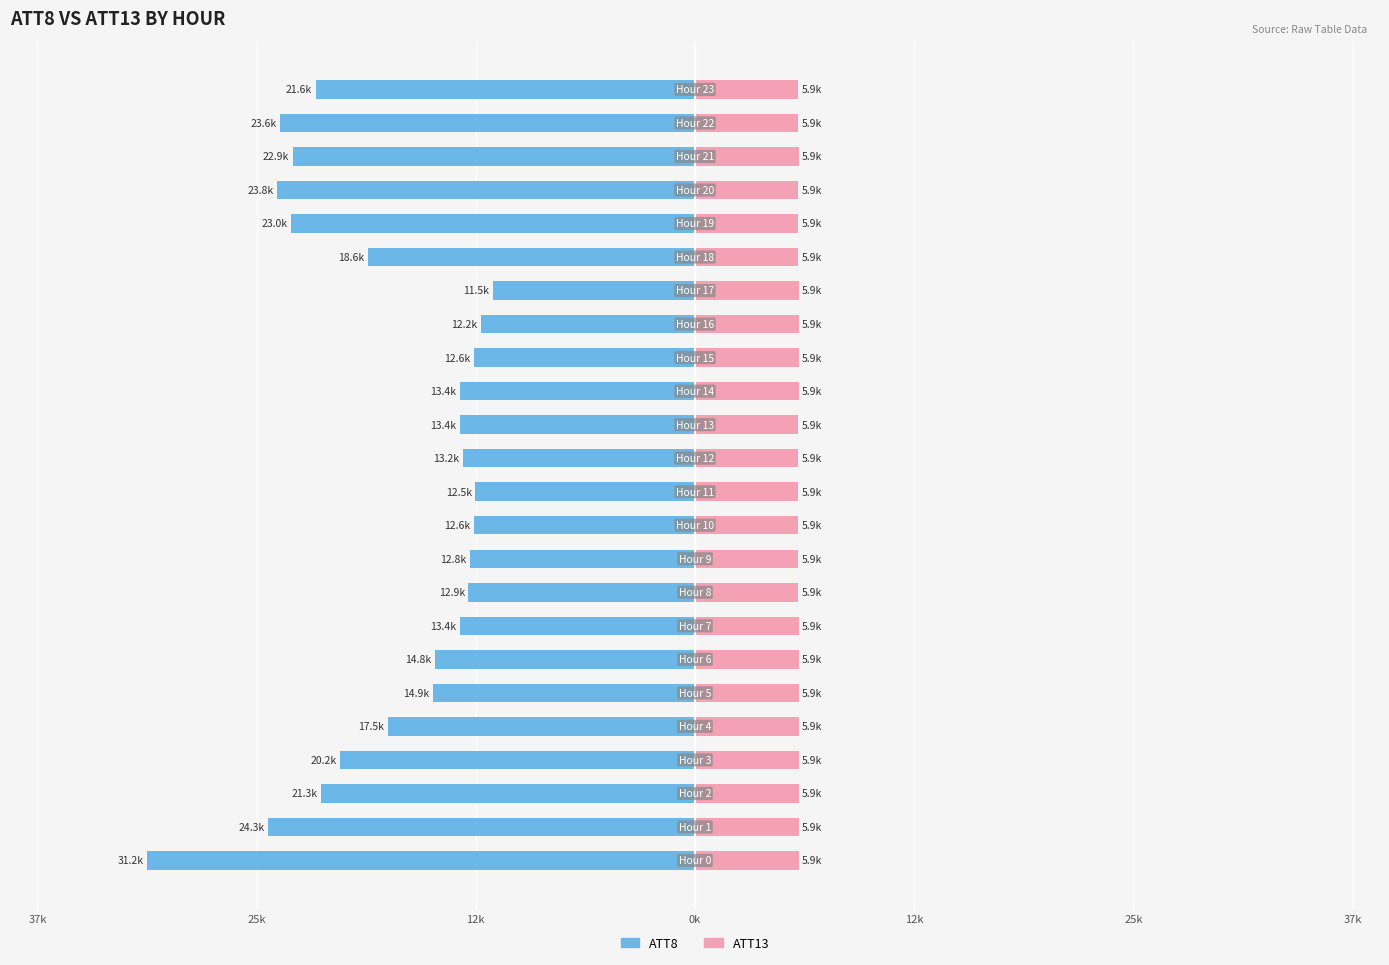

Count the number of data series in this chart.

2